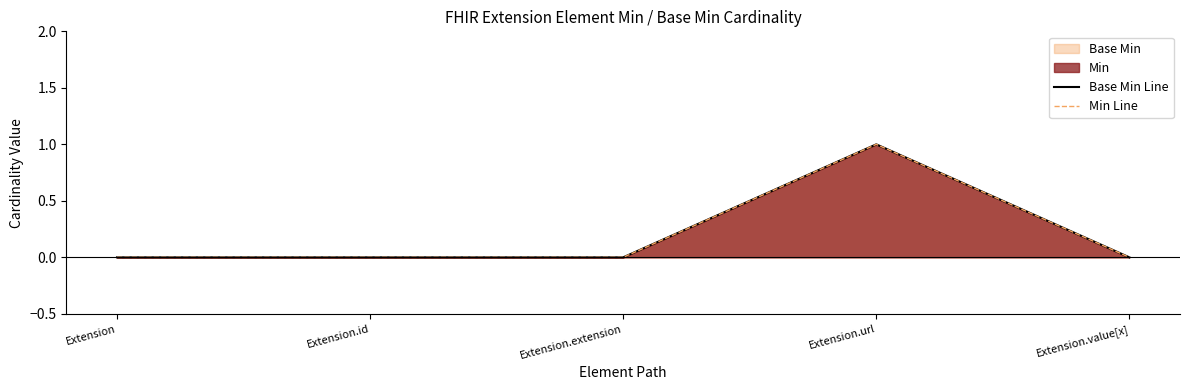

At how many categories does at least one series exceed 0?

1